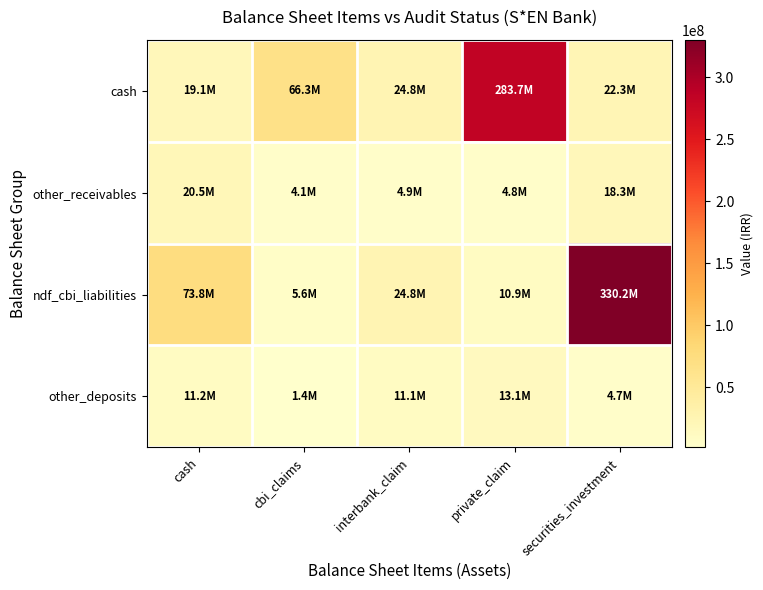

Between cash and private_claim, which series saw the biggest shift?

cash